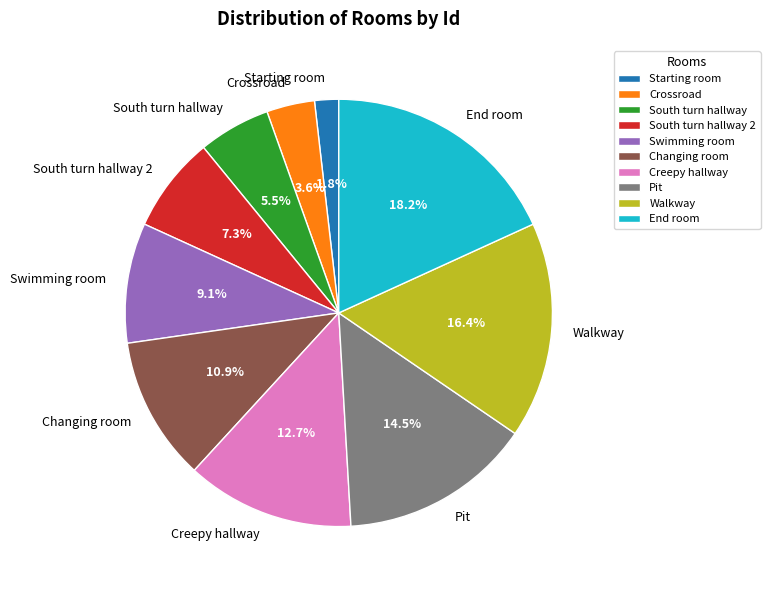

What percentage is the Starting room slice, to the nearest percent?

2%